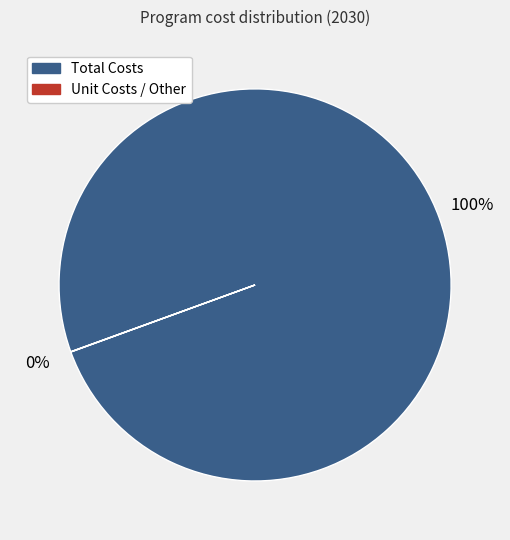

Is there a majority slice in this chart?

Yes